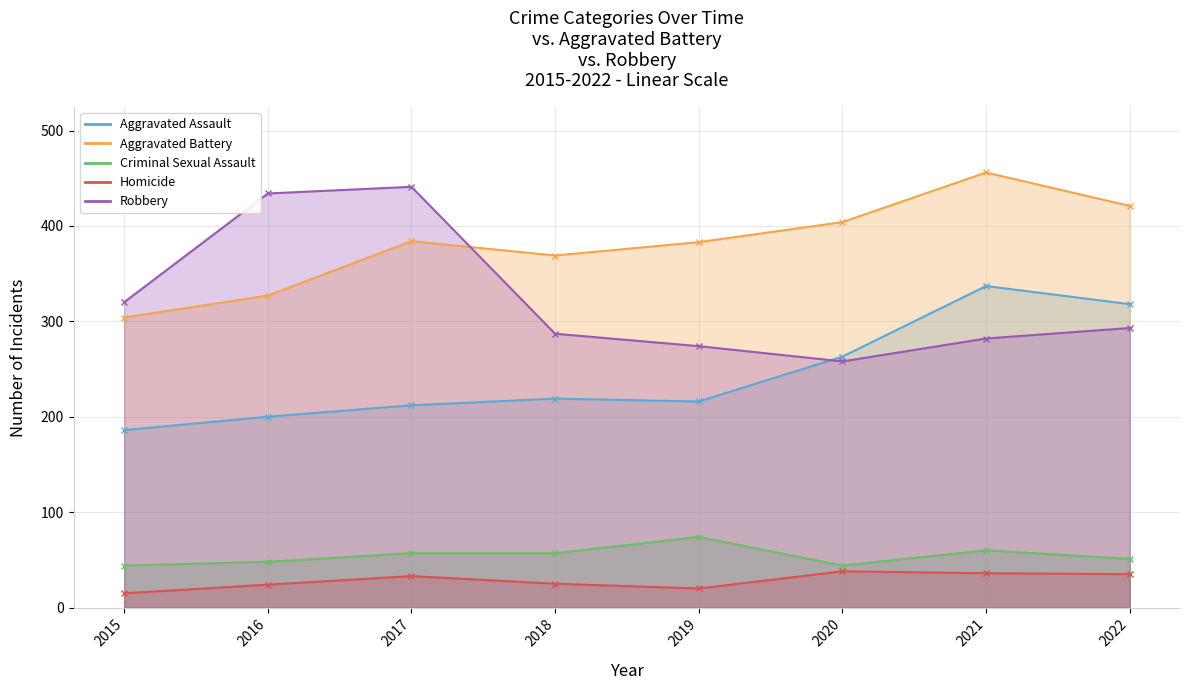

Reading right to left, extract all data points from this chart.

Aggravated Assault: 318	337	263	216	219	212	200	186
Aggravated Battery: 421	456	404	383	369	384	327	304
Criminal Sexual Assault: 51	60	44	74	57	57	48	44
Homicide: 35	36	38	20	25	33	24	15
Robbery: 293	282	258	274	287	441	434	320